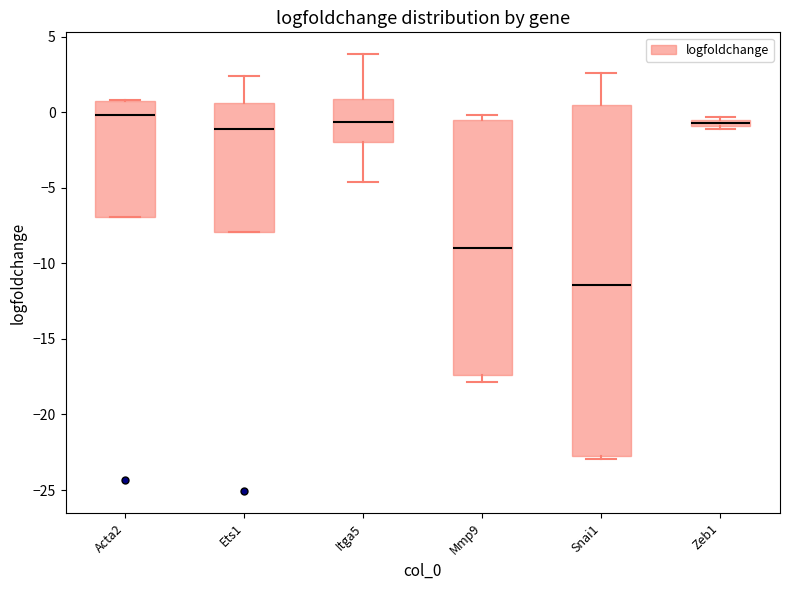

Where is the lower edge of the box for Ets1 on the y-axis? The values are not printed on the chart, so give them approximately, as read against the axis.

-8.0